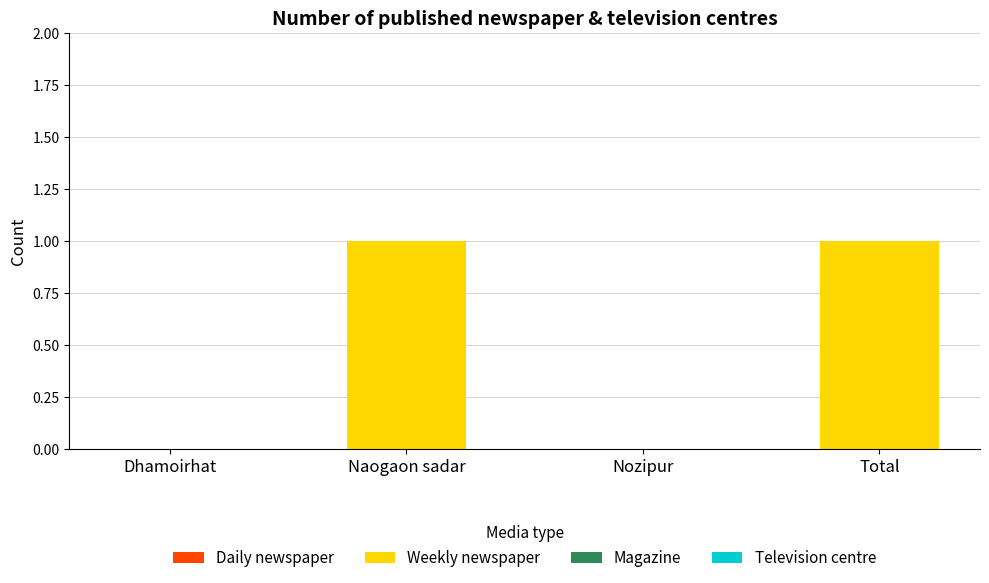

Which has a higher value, Nozipur or Naogaon sadar?

Naogaon sadar